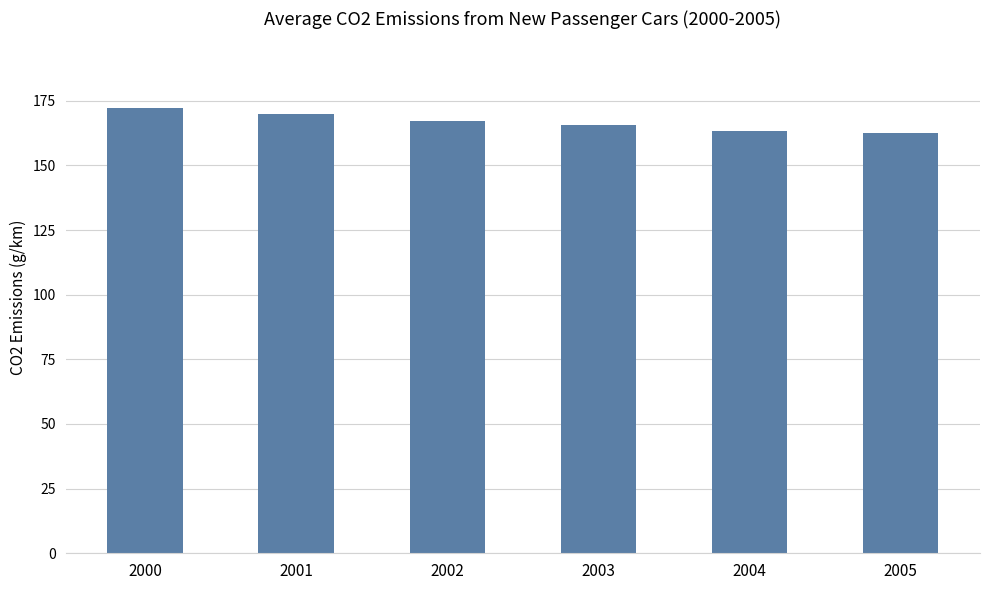

The chart shows a value of 302.1 at 2000. True or false?

False